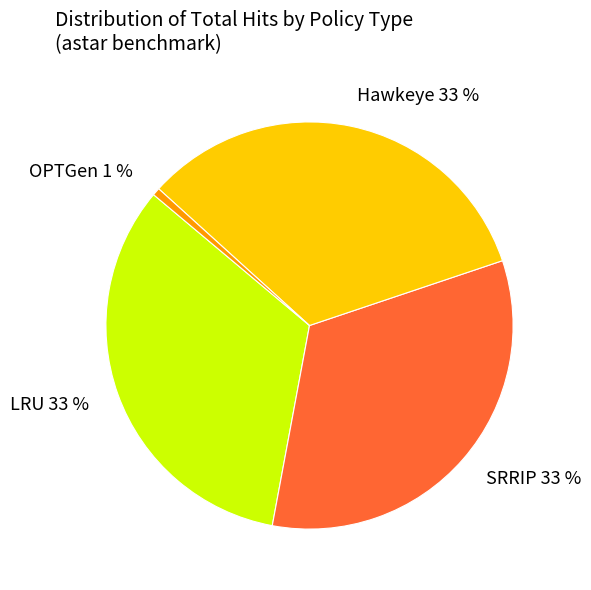

What percentage is the LRU slice, to the nearest percent?

33%